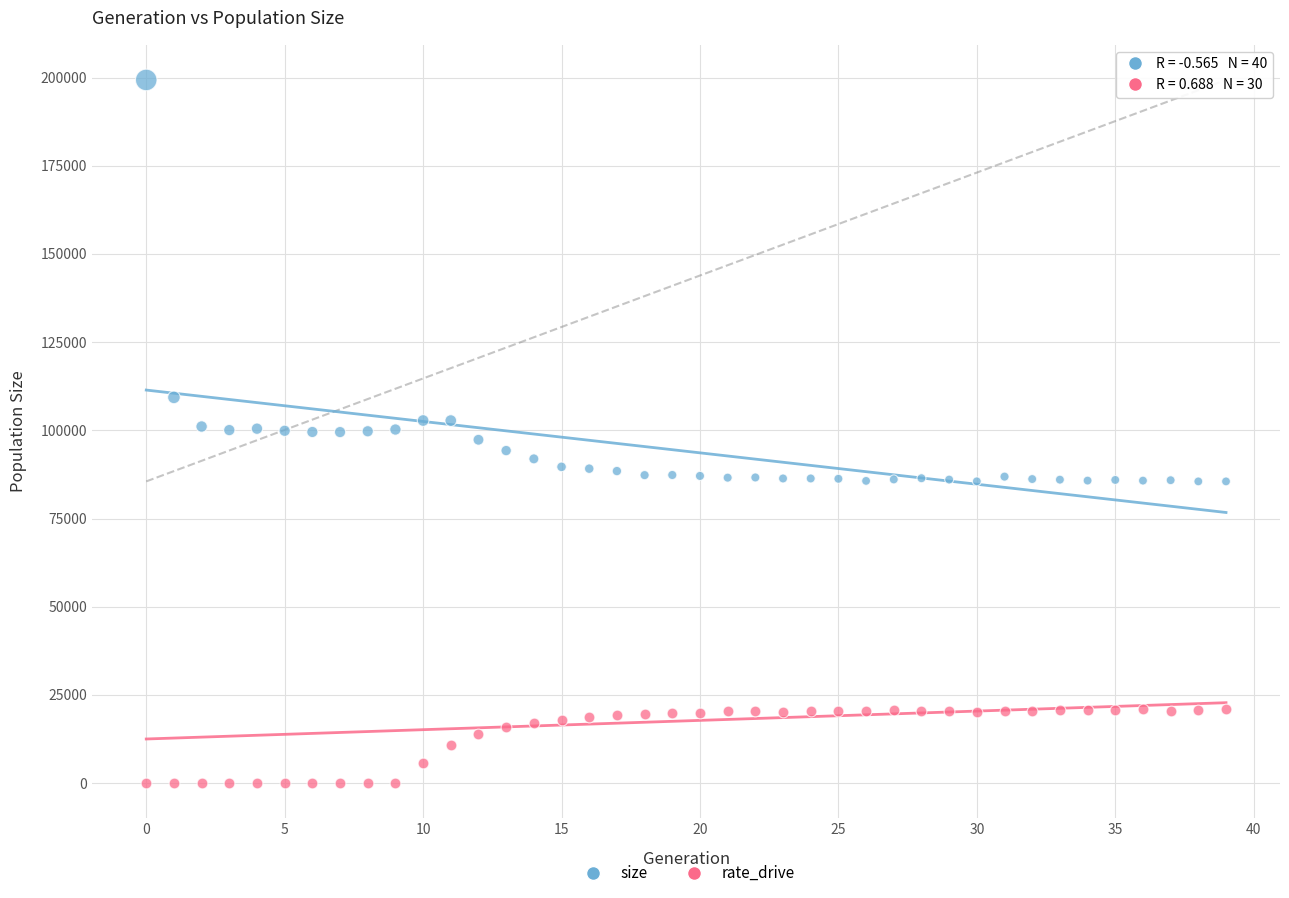

Across all data points, what is the range of Y values (max minus min)?

199314.0